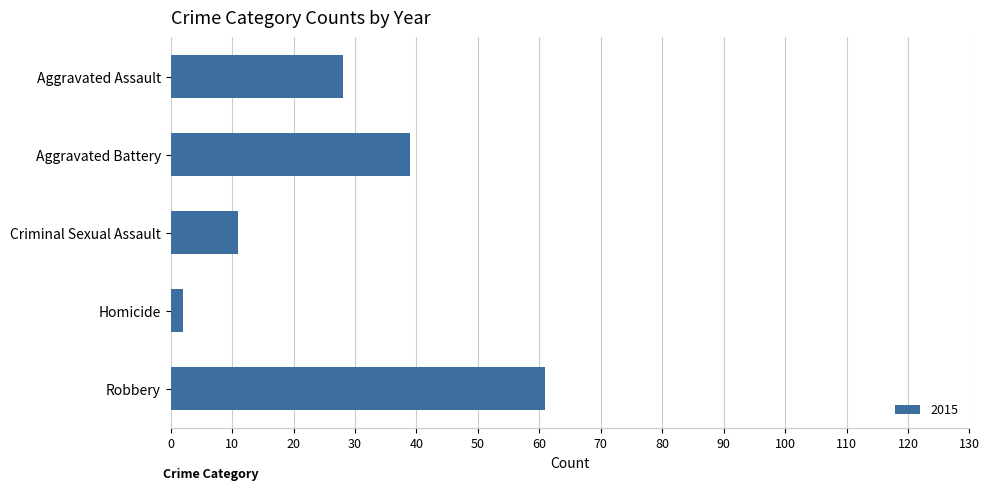

How many bars are there in total?

5